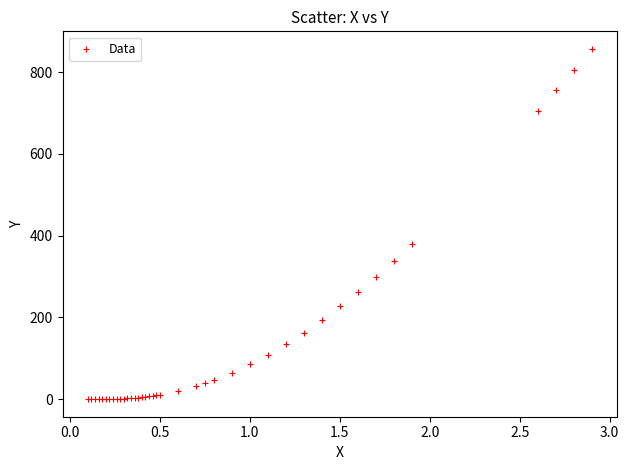

What Y value in the scatter plot is closest to 428?

380.0